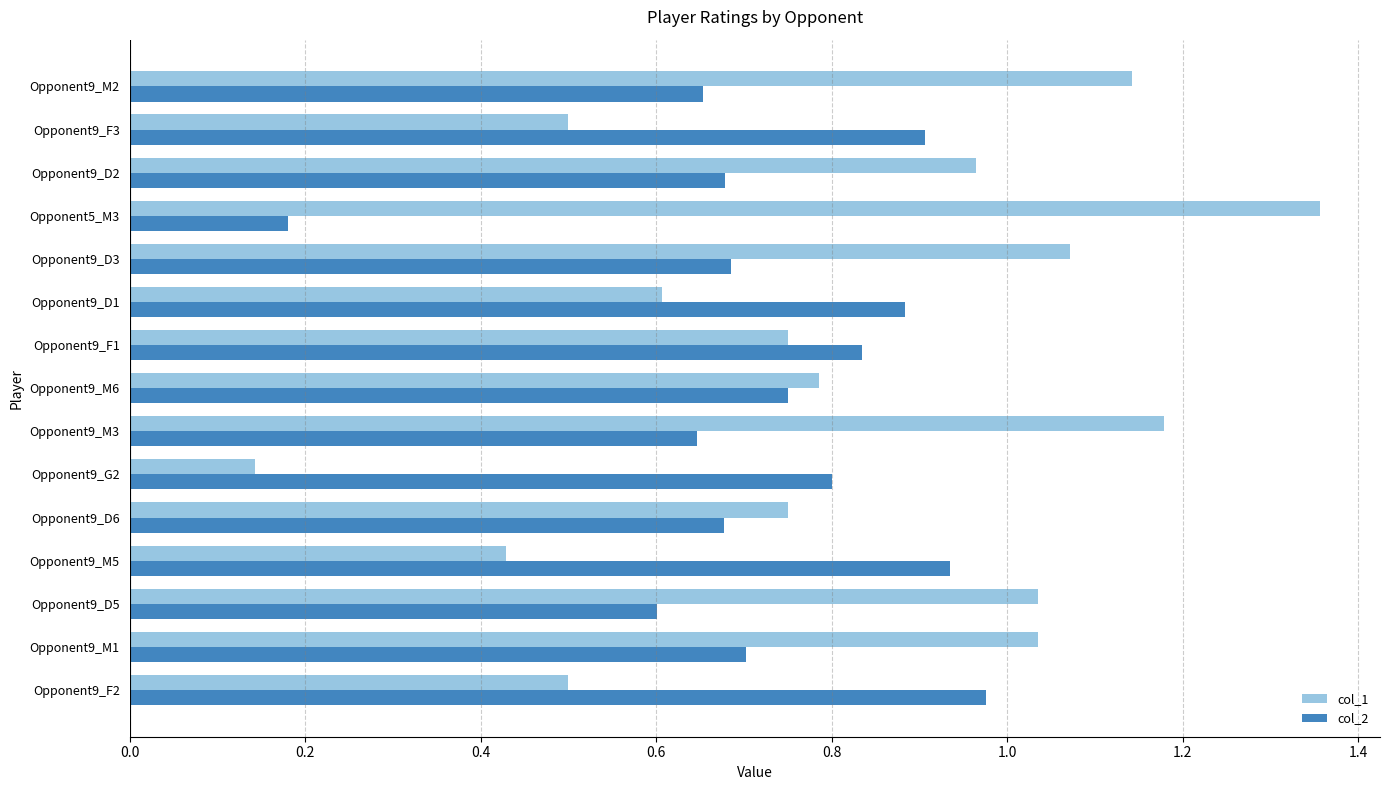

Which series has the largest total across all categories?

col_1